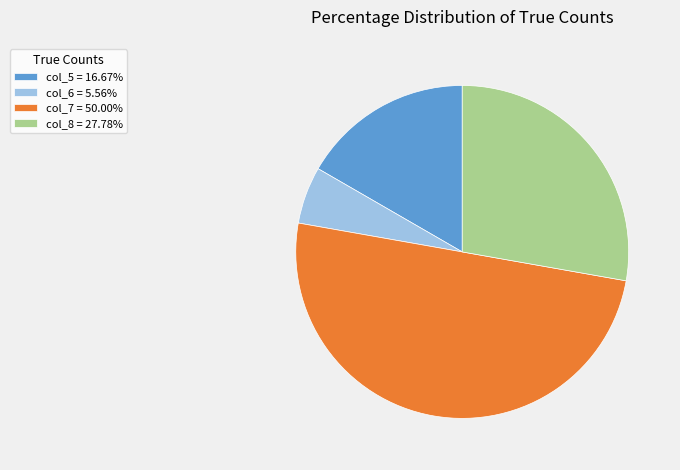

What is the ratio of the value at col_6 = 5.56% to the value at col_5 = 16.67%?

0.3